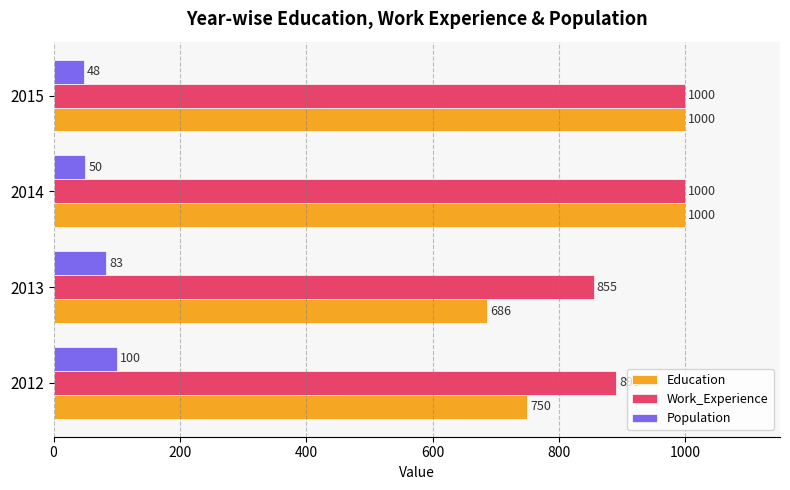

True or false: Work_Experience has a value of 1000 at 2014.

True